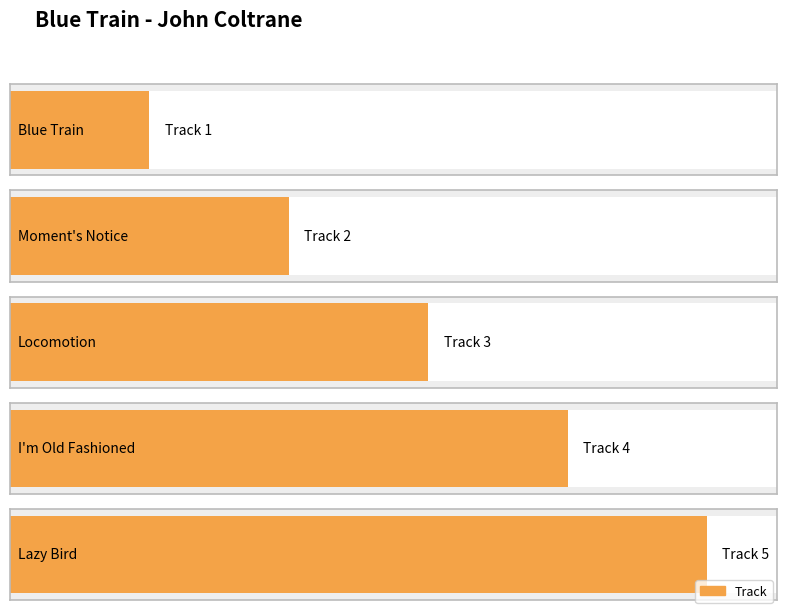

Reading left to right, transcribe all the data shown in this chart.

1	2	3	4	5